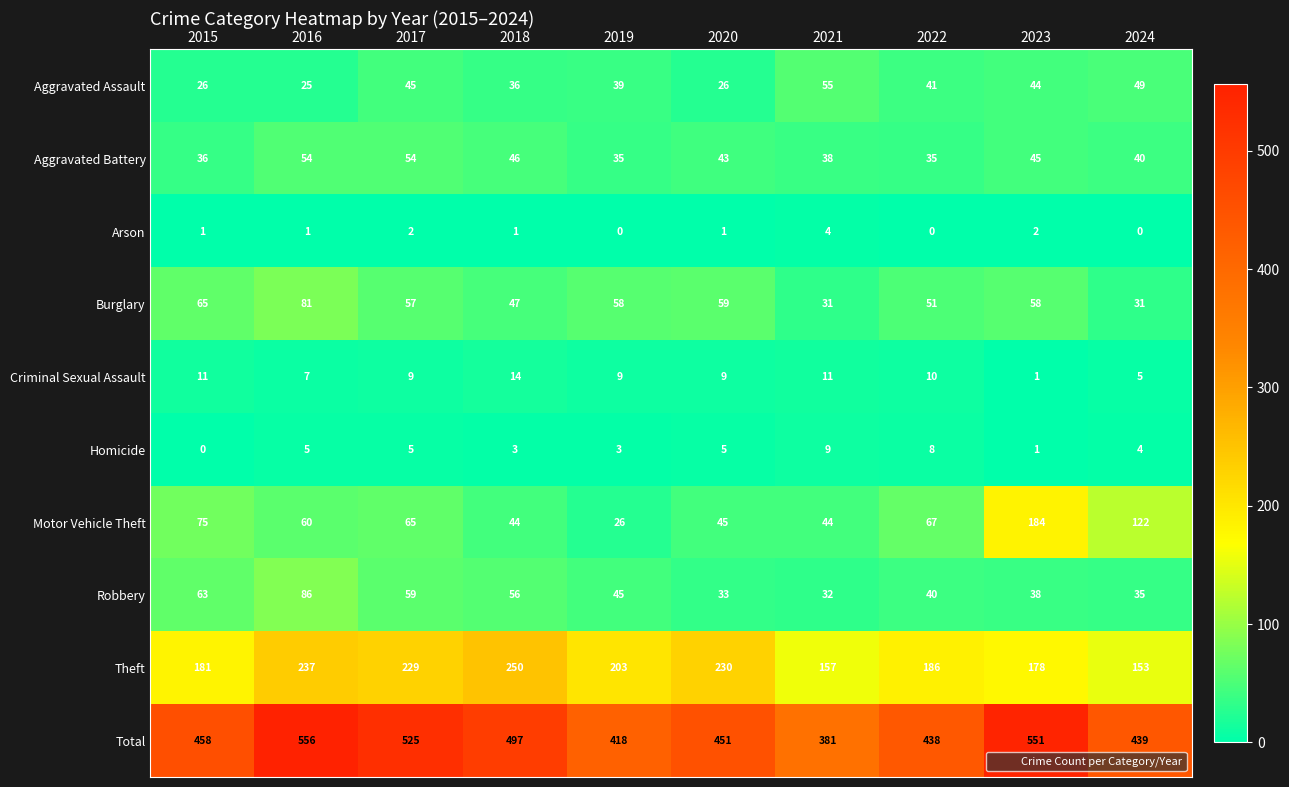

At how many categories does at least one series exceed 318?

10